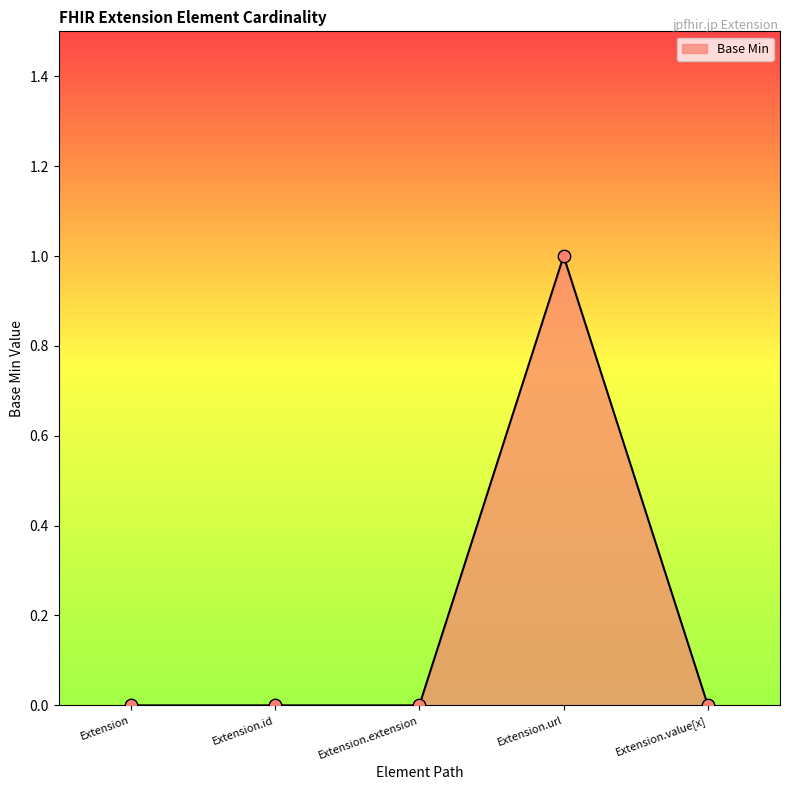

What is the change in value from Extension.url to Extension.value[x]?

-1